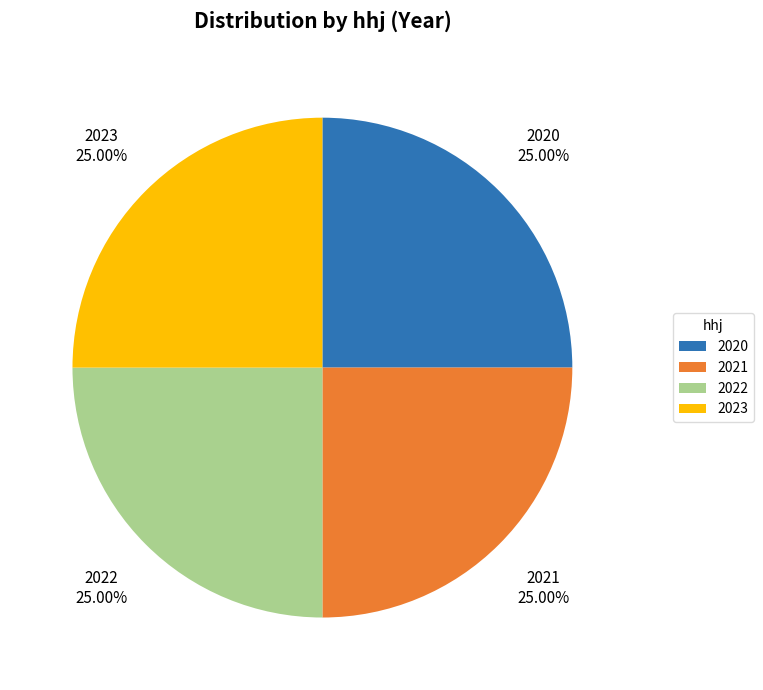

Is there any slice that represents more than half of the pie?

No